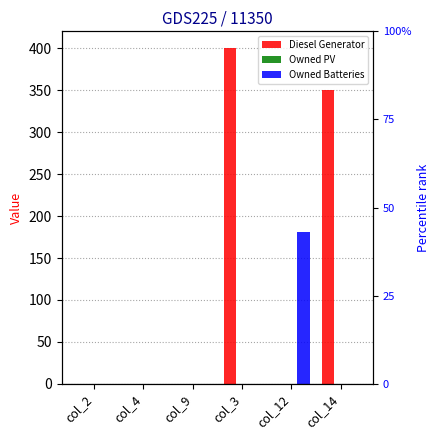

Reading left to right, extract all data points from this chart.

Diesel Generator: col_2=0	col_4=0	col_9=0	col_3=400	col_12=0	col_14=350
Owned PV: col_2=0	col_4=0	col_9=0	col_3=0	col_12=0	col_14=0
Owned Batteries: col_2=0	col_4=0	col_9=0	col_3=0	col_12=181	col_14=0